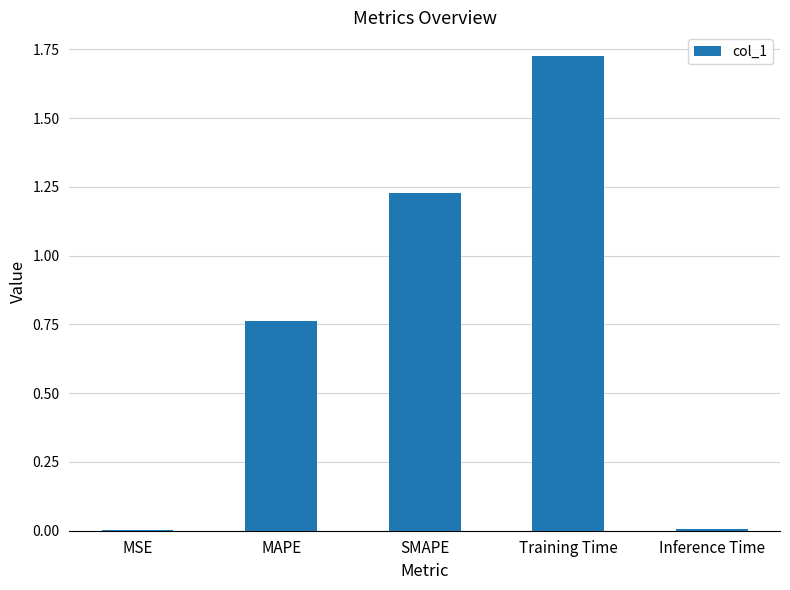

The chart shows a value of 0.0 at MSE. True or false?

True